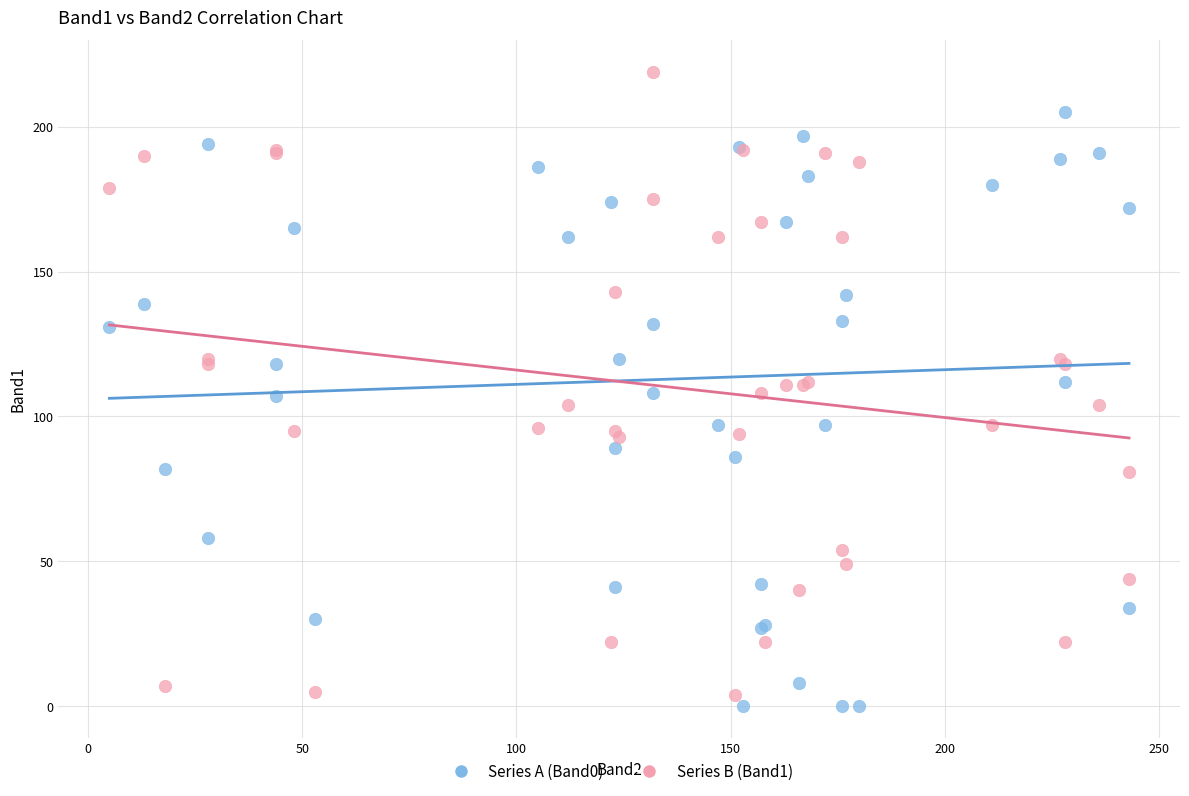

Which series reaches the maximum Y coordinate?

Series B (Band1)